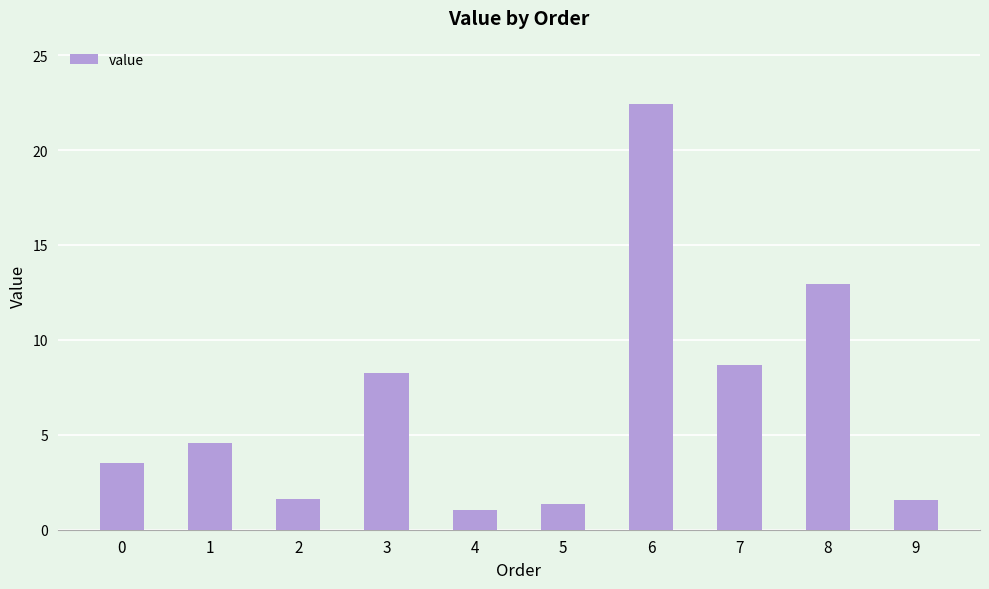

Where is the data nearest to the value 11?

8